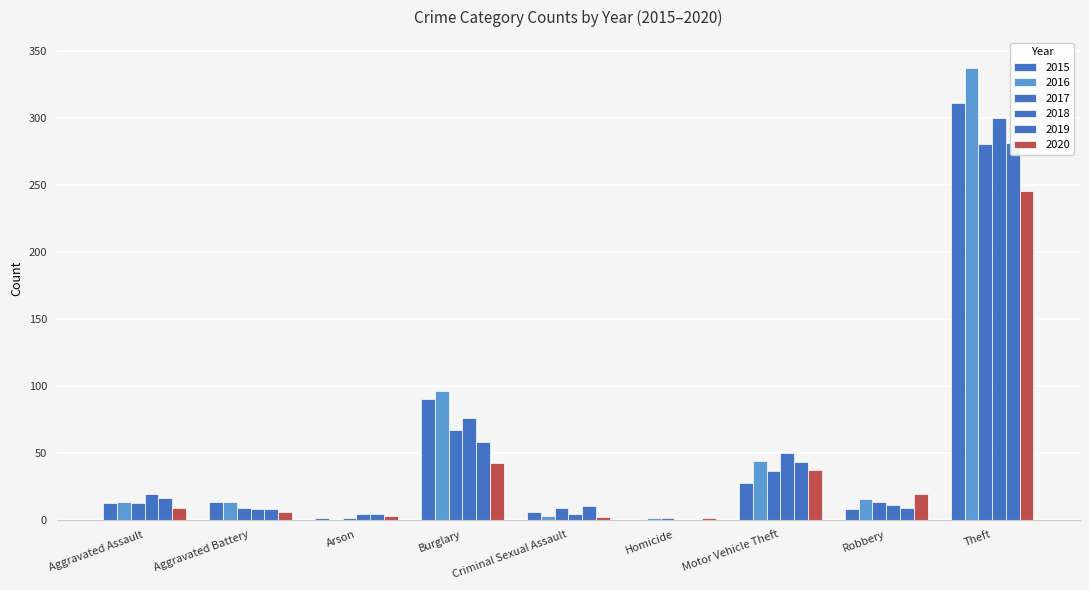

Reading right to left, list all the values displayed in this chart.

2015: Theft=311	Robbery=8	Motor Vehicle Theft=27	Homicide=0	Criminal Sexual Assault=6	Burglary=90	Arson=1	Aggravated Battery=13	Aggravated Assault=12
2016: Theft=337	Robbery=15	Motor Vehicle Theft=44	Homicide=1	Criminal Sexual Assault=3	Burglary=96	Arson=0	Aggravated Battery=13	Aggravated Assault=13
2017: Theft=280	Robbery=13	Motor Vehicle Theft=36	Homicide=1	Criminal Sexual Assault=9	Burglary=67	Arson=1	Aggravated Battery=9	Aggravated Assault=12
2018: Theft=300	Robbery=11	Motor Vehicle Theft=50	Homicide=0	Criminal Sexual Assault=4	Burglary=76	Arson=4	Aggravated Battery=8	Aggravated Assault=19
2019: Theft=281	Robbery=9	Motor Vehicle Theft=43	Homicide=0	Criminal Sexual Assault=10	Burglary=58	Arson=4	Aggravated Battery=8	Aggravated Assault=16
2020: Theft=245	Robbery=19	Motor Vehicle Theft=37	Homicide=1	Criminal Sexual Assault=2	Burglary=42	Arson=3	Aggravated Battery=6	Aggravated Assault=9